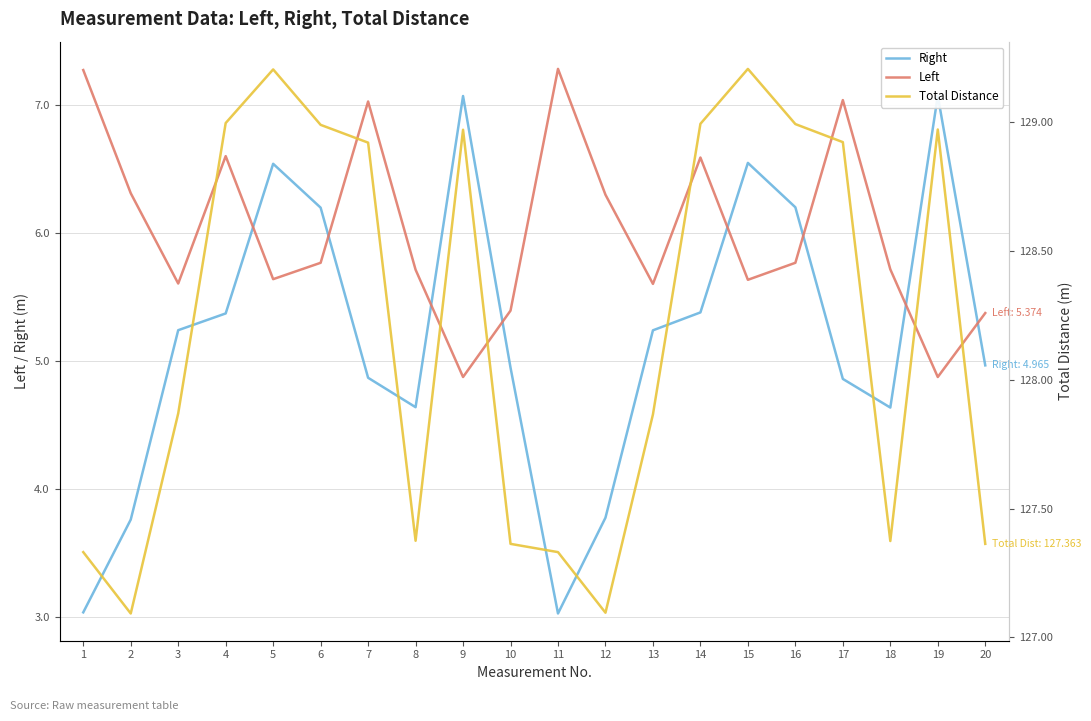

What is the difference between the highest and lowest values at 1?

124.3